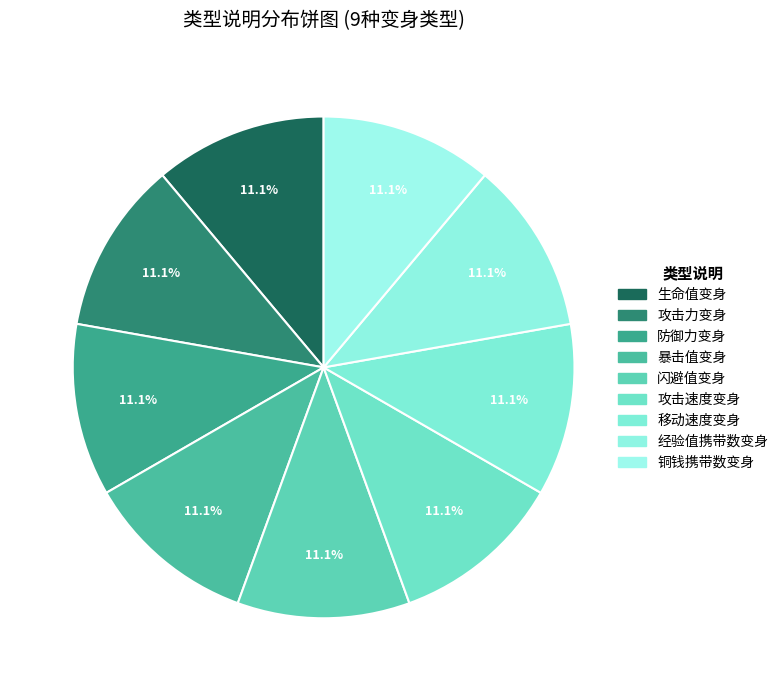

Which category has the biggest portion of the pie?

铜钱携带数变身